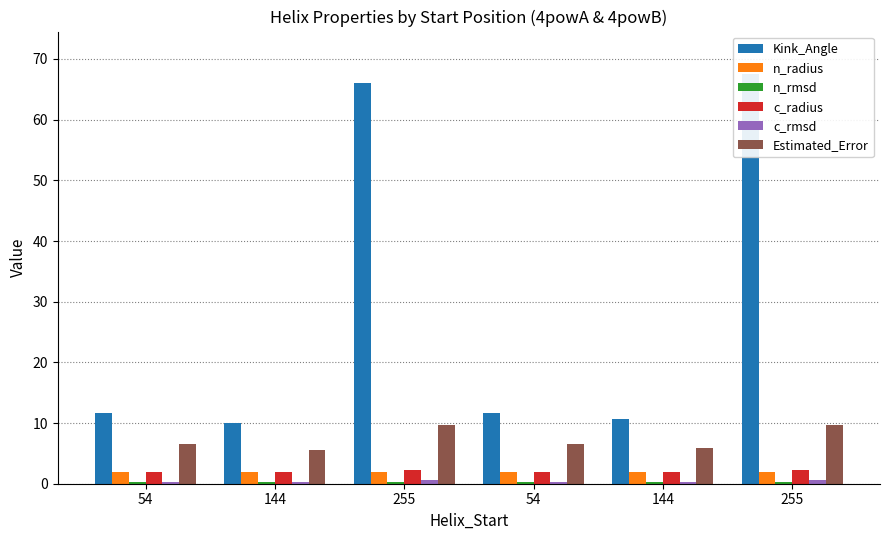

At which label does c_radius reach its peak?

255